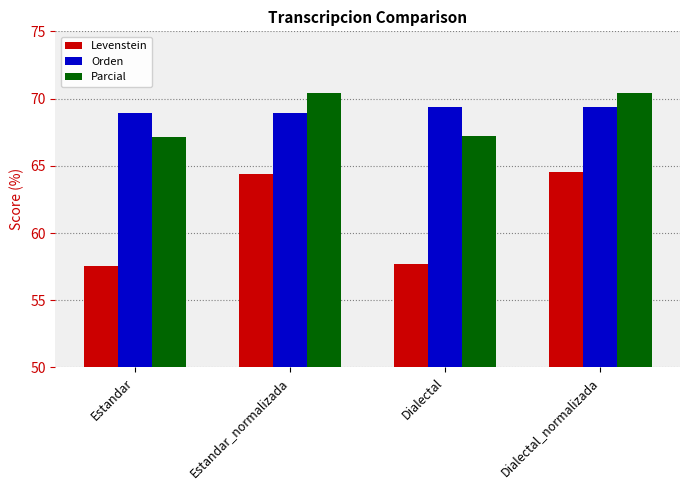

Which series has the largest total across all categories?

Orden